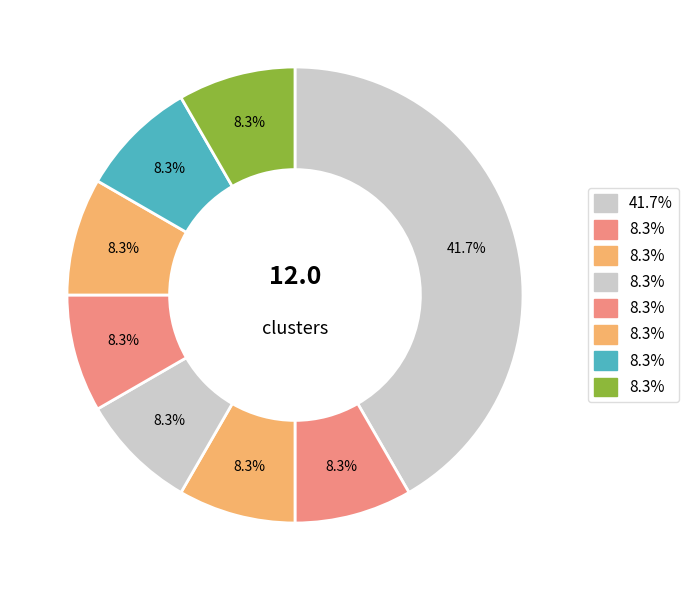

Count the number of slices in the pie.

8